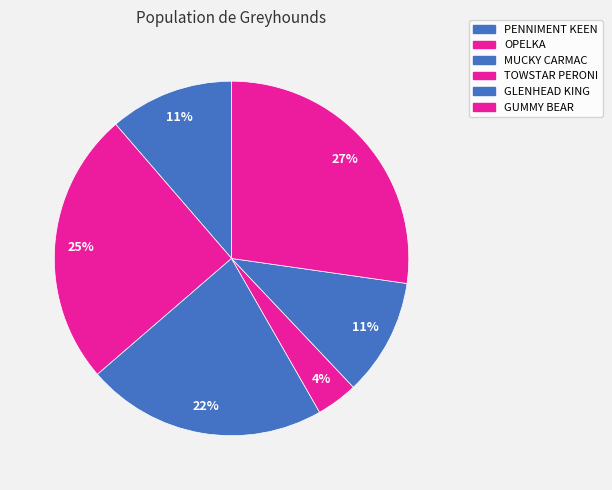

Does TOWSTAR PERONI account for over 50% of the chart?

No